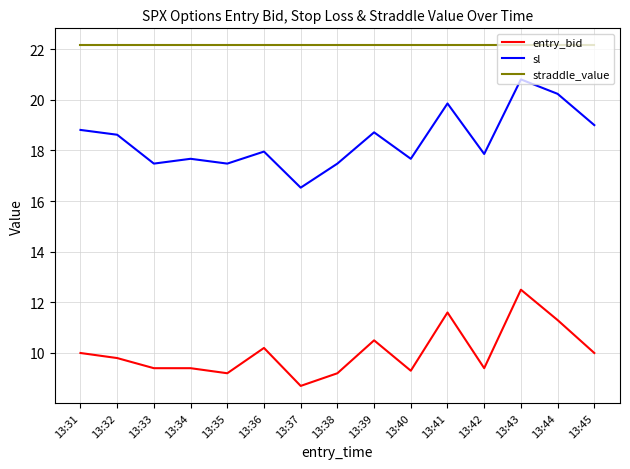

Between 13:37 and 13:43, which series saw the biggest shift?

sl